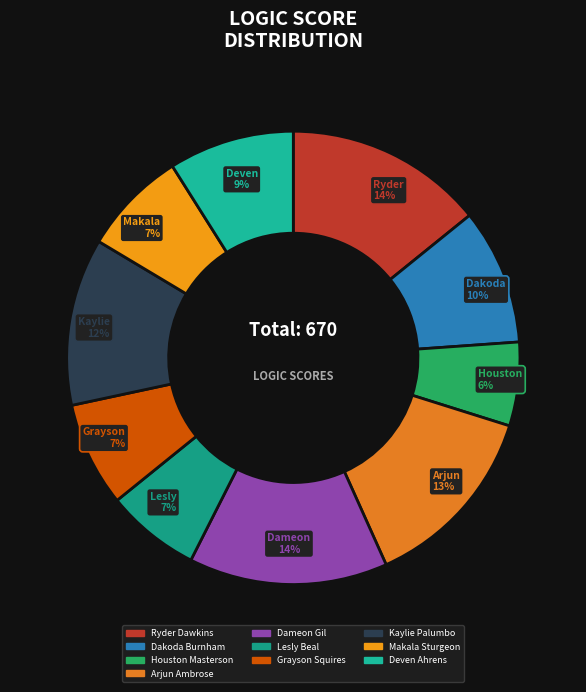

The Grayson Squires slice represents 1% of the pie. True or false?

False